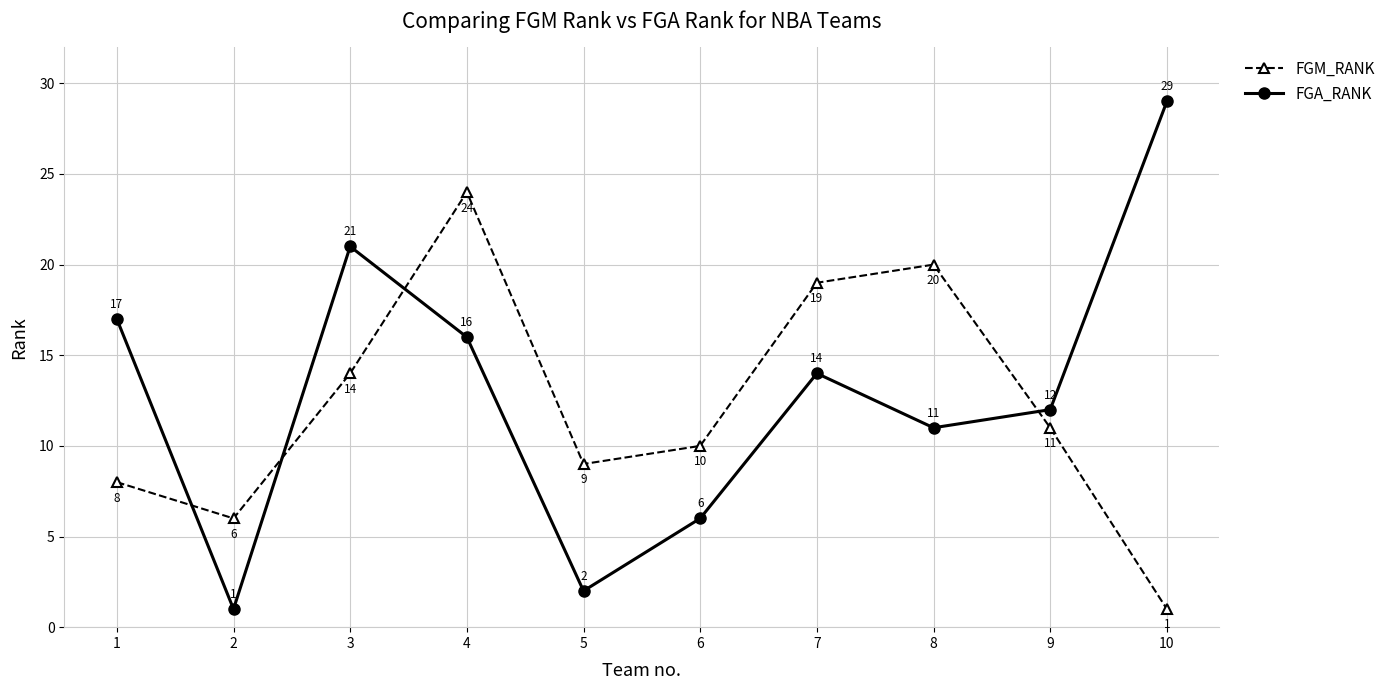

At which category is the sum across all series the highest?

4